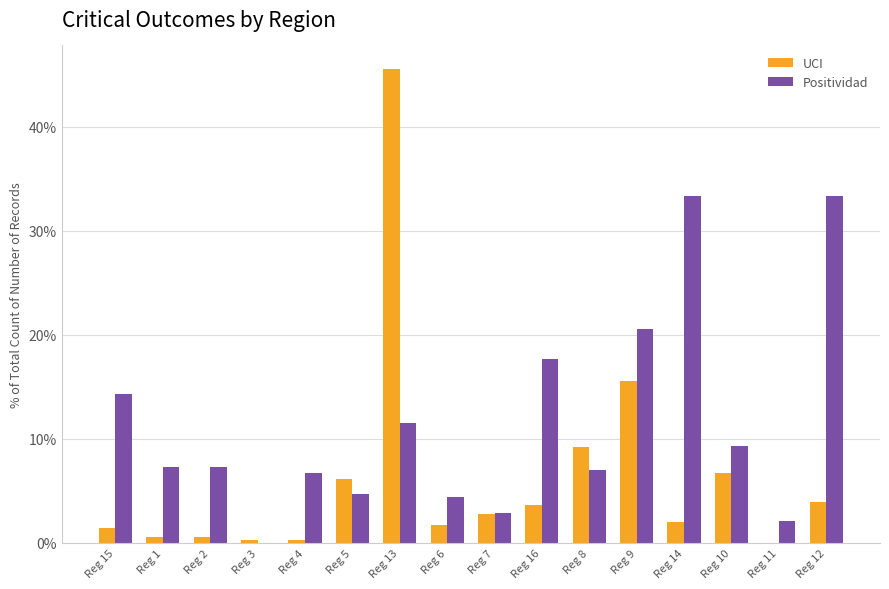

What is the maximum value for UCI?

45.6